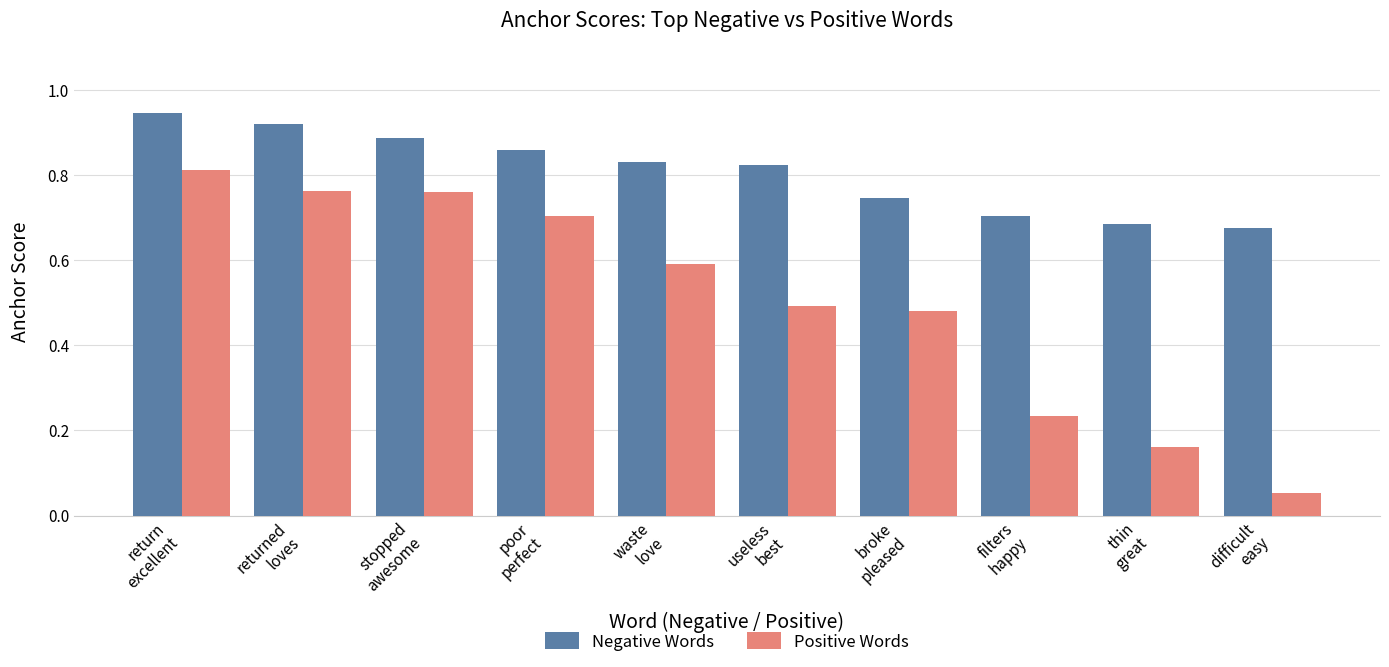

How many data points does each series have?

10